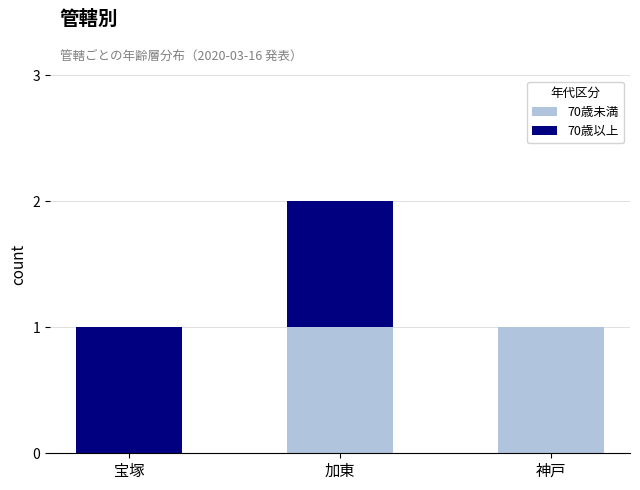

True or false: 70歳未満 has a value of 0 at 神戸.

False